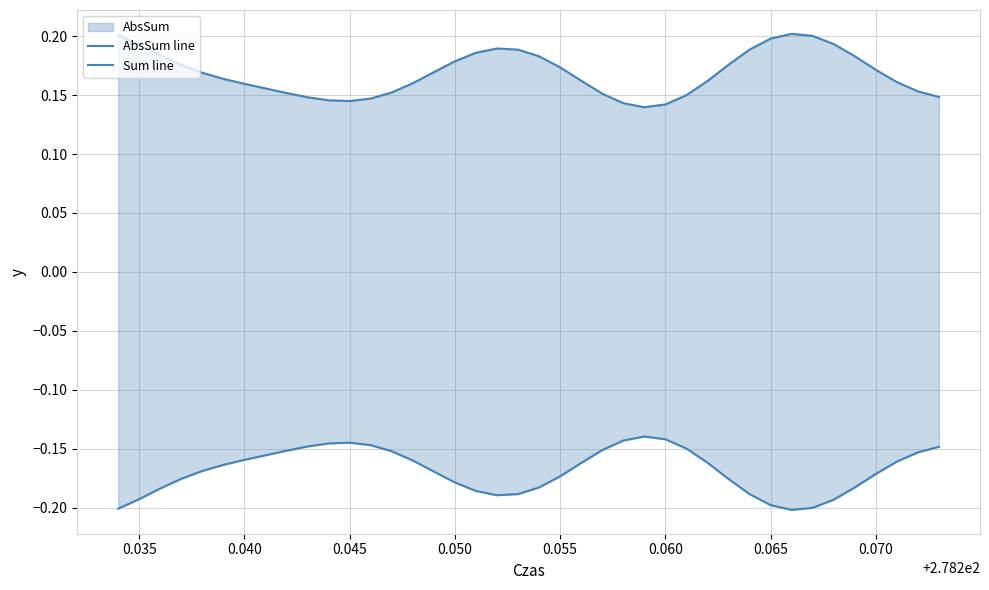

List the series in order of their peak value, highest first.

AbsSum line, Sum line